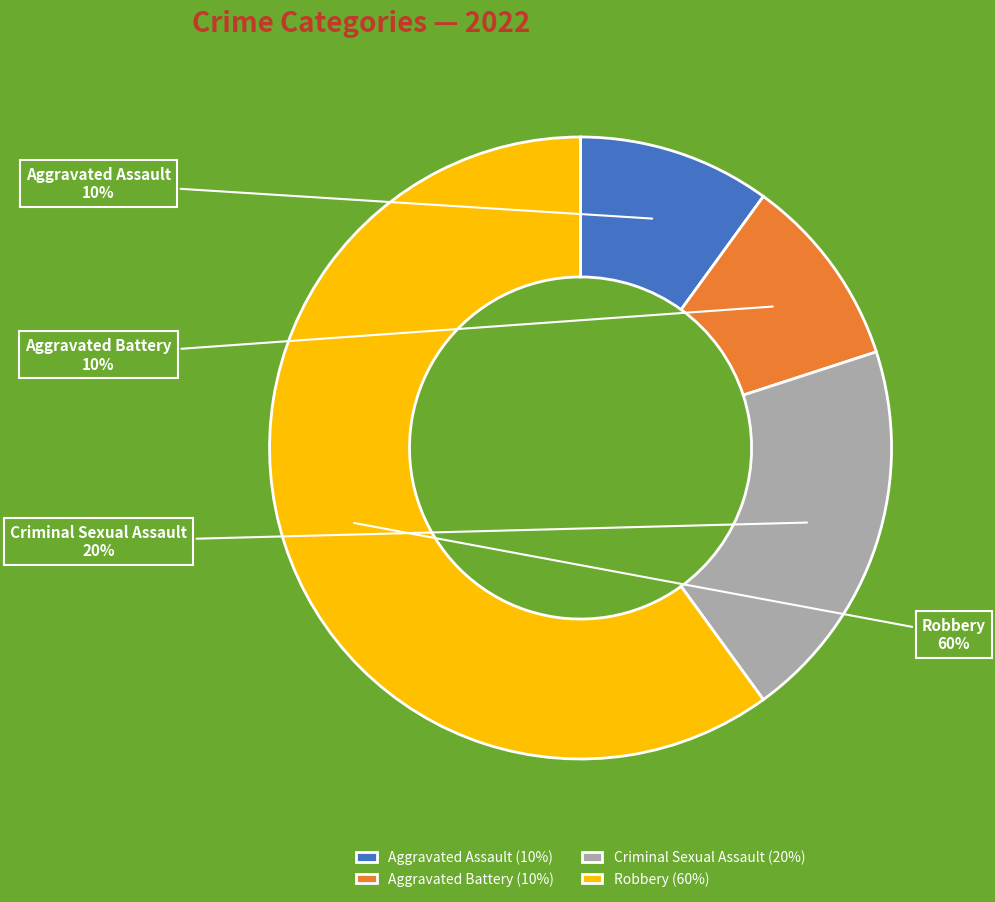

Is the sum of Criminal Sexual Assault and Aggravated Assault greater than half?

No